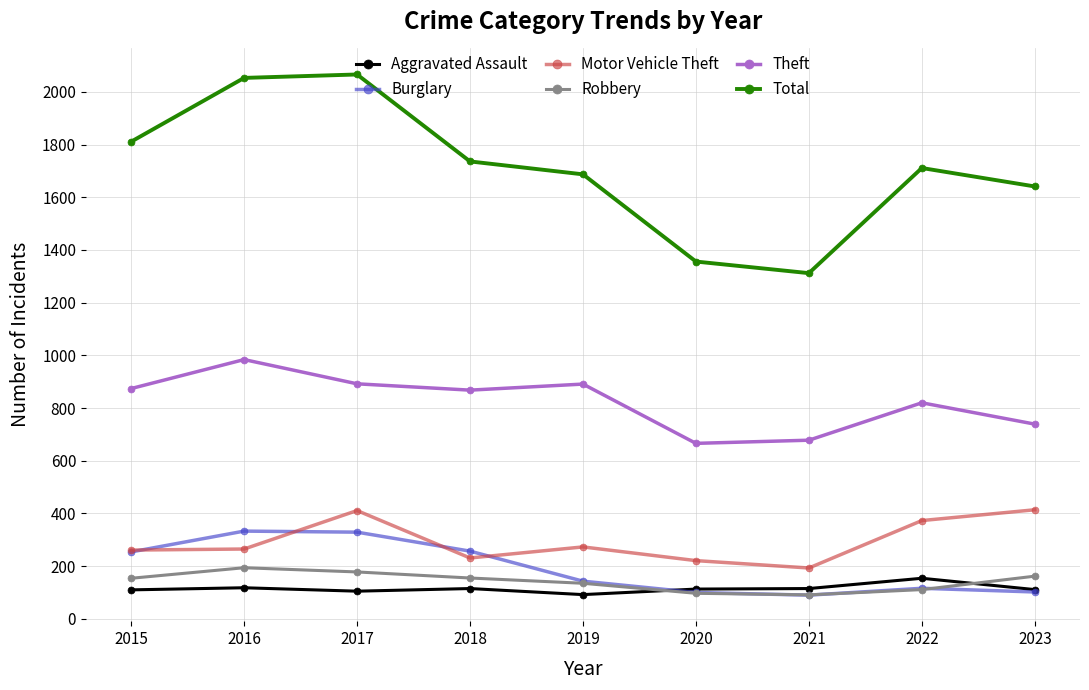

Is it true that Total equals 3349 at 2017?

False